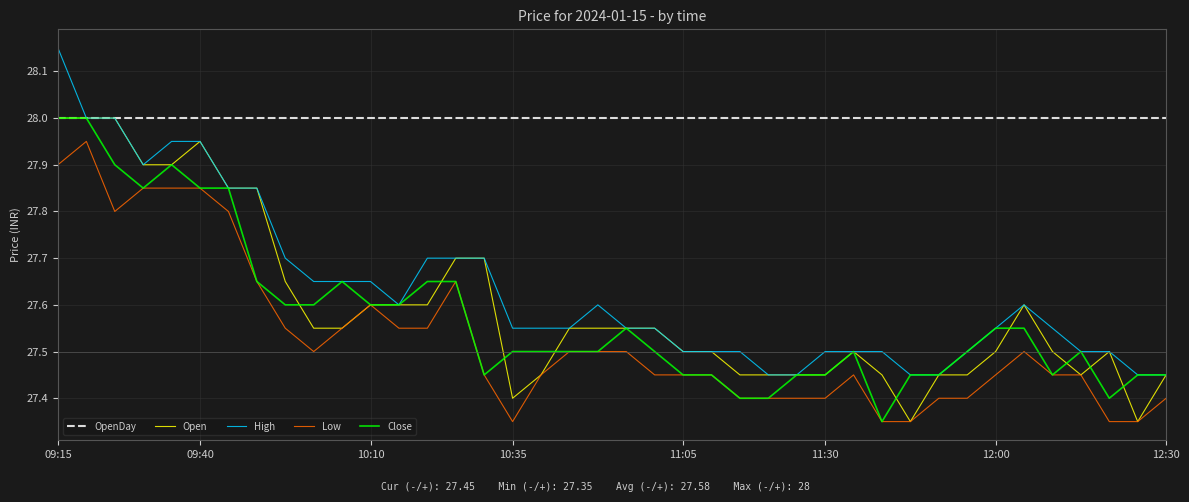

True or false: Low and High cross at least once.

False